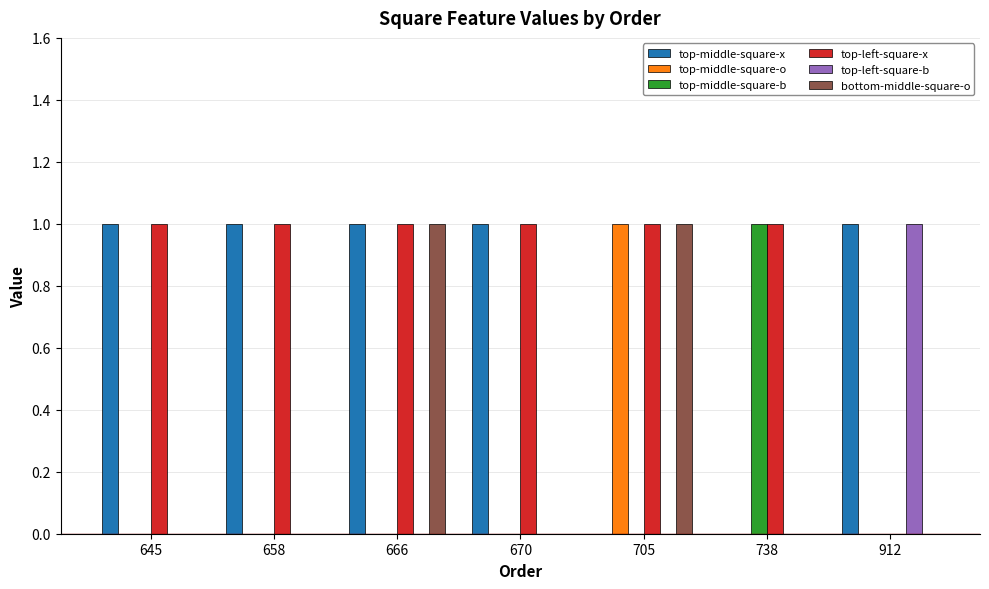

Which series has the largest total across all categories?

top-left-square-x